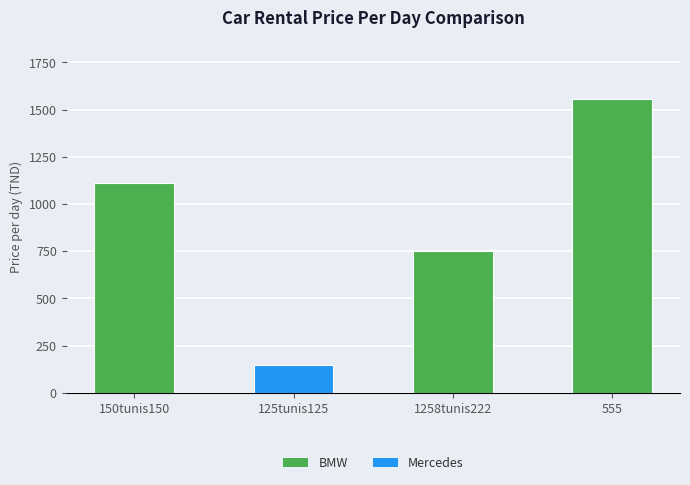

How many bars are there in total?

4